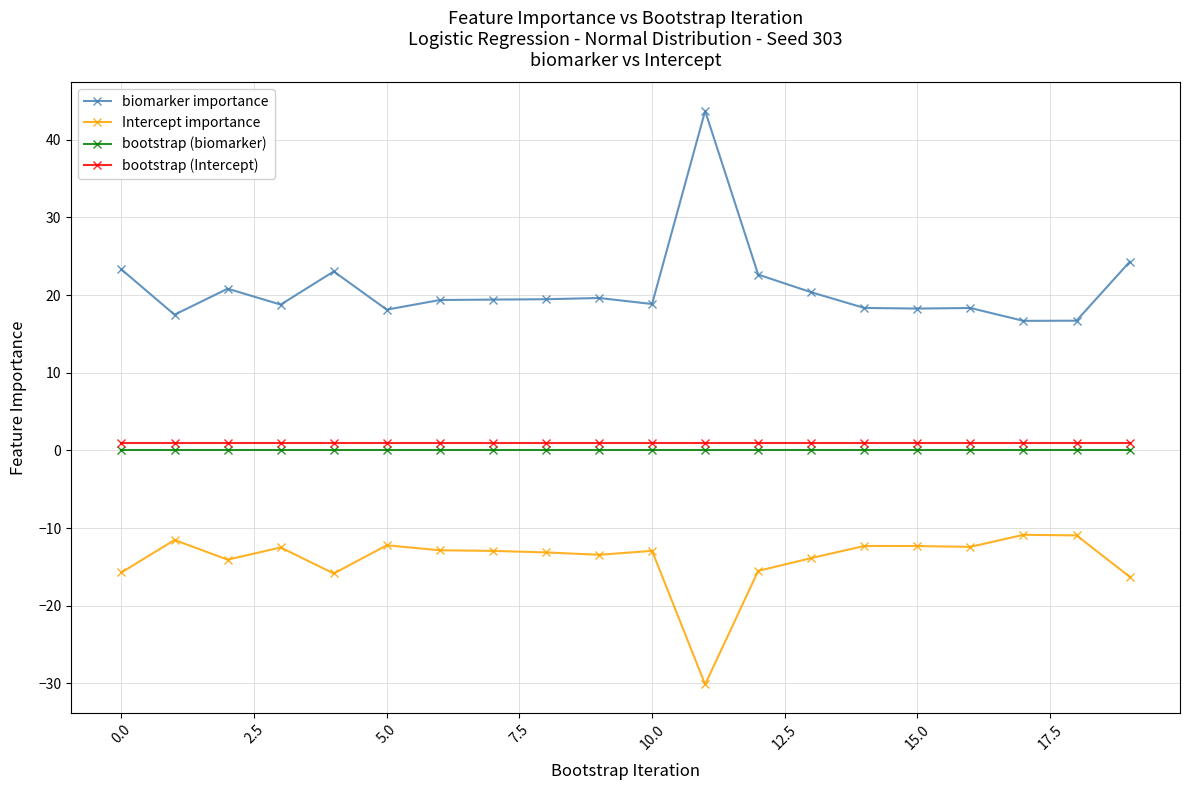

What is the value of the Intercept importance point at the 14th from the left?

-13.9